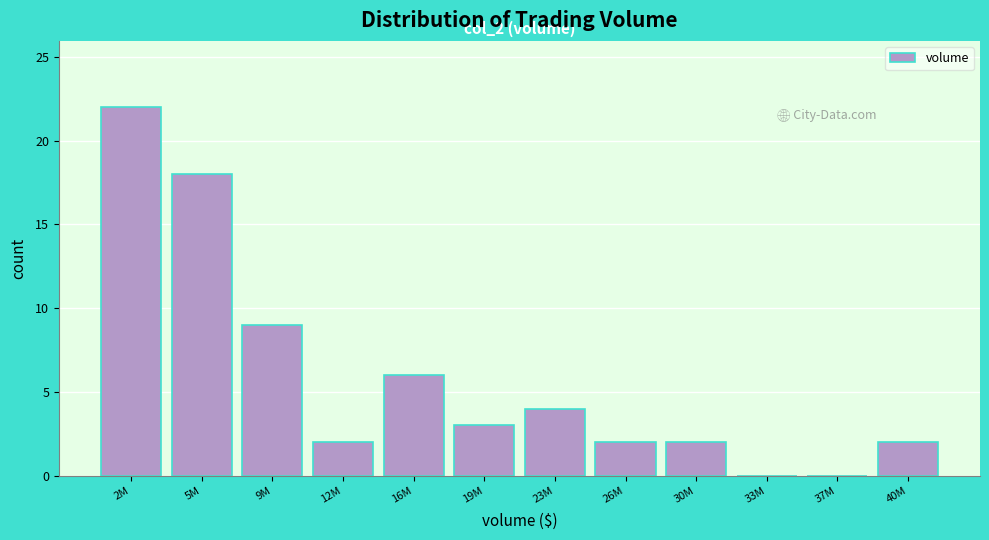

Reading right to left, transcribe all the data shown in this chart.

40M=2	37M=0	33M=0	30M=2	26M=2	23M=4	19M=3	16M=6	12M=2	9M=9	5M=18	2M=22